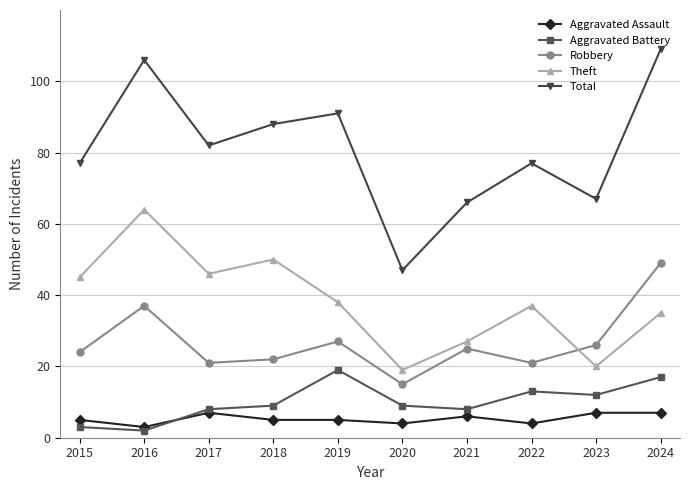

At which category is the sum across all series the highest?

2024